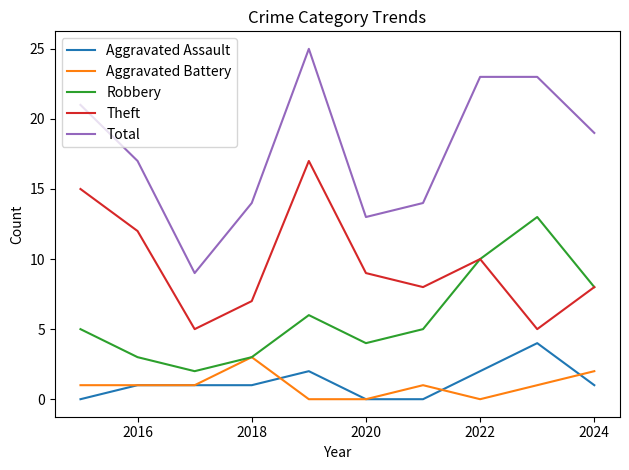

Which series has the largest range (max minus min)?

Total